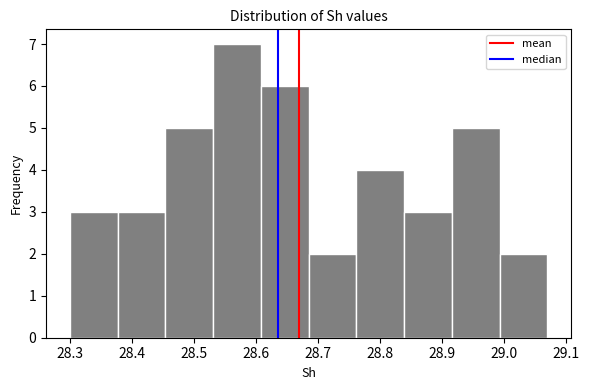

Reading left to right, transcribe this chart: for each bar, give the range it covers on the x-axis and its height. Neither the bar edges nor the heights are printed on the chart, so give them approximately, as read against the axes.

28.300 to 28.377: 3
28.377 to 28.454: 3
28.454 to 28.531: 5
28.531 to 28.608: 7
28.608 to 28.685: 6
28.685 to 28.762: 2
28.762 to 28.839: 4
28.839 to 28.916: 3
28.916 to 28.993: 5
28.993 to 29.070: 2